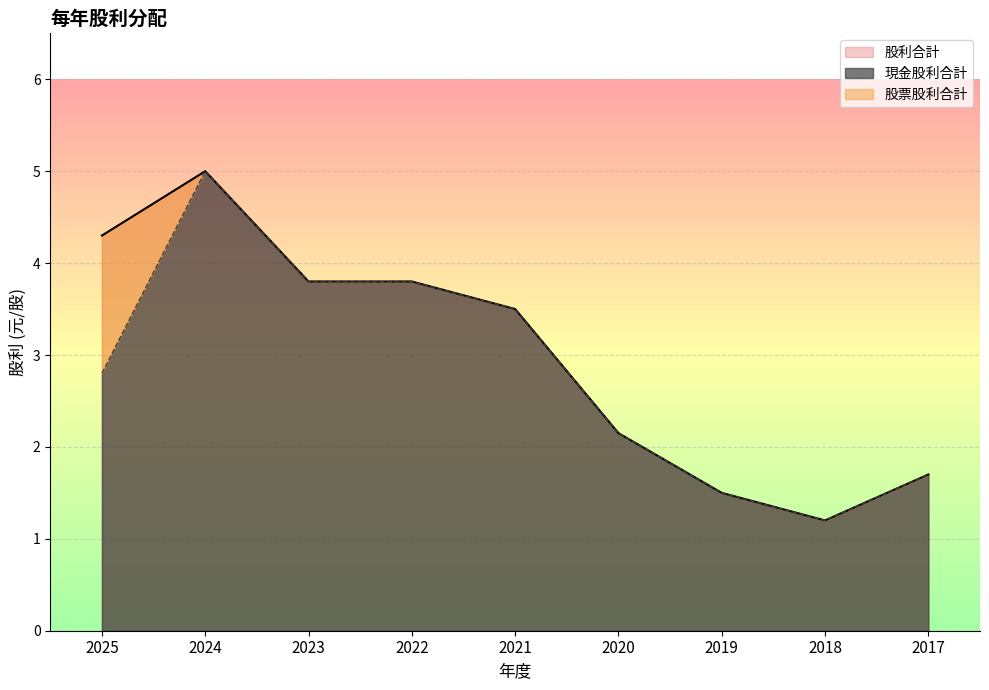

At how many categories does at least one series exceed 2?

6